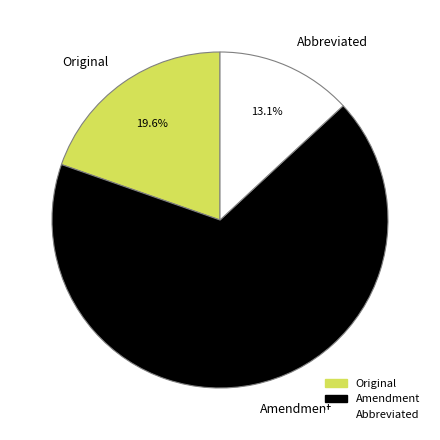

Which slice is the largest?

Amendment